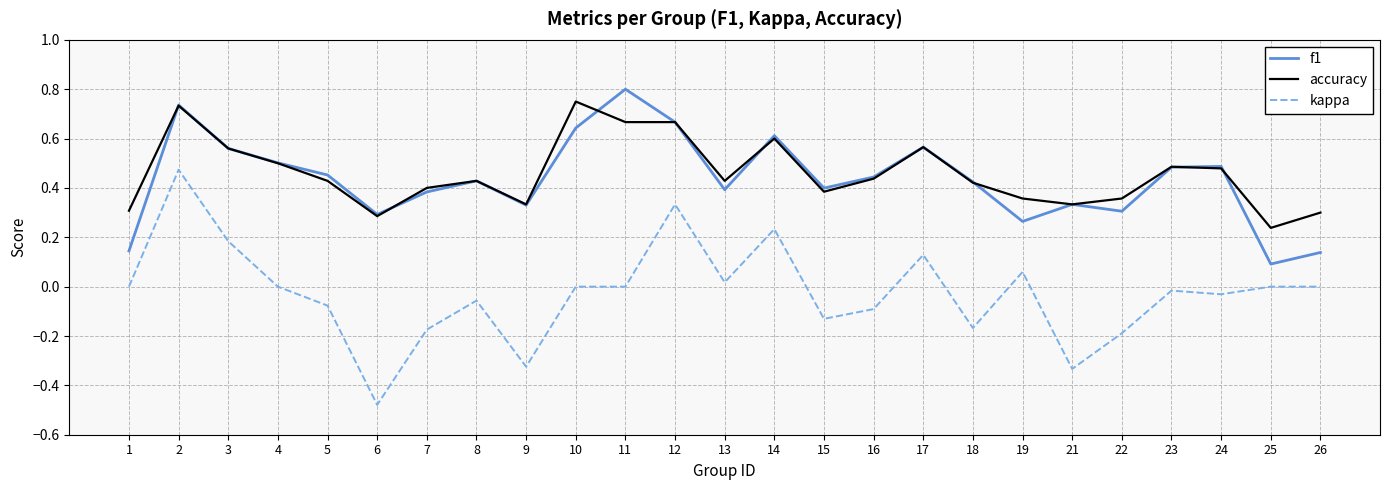

Is it true that kappa equals 0.0 at 26?

True